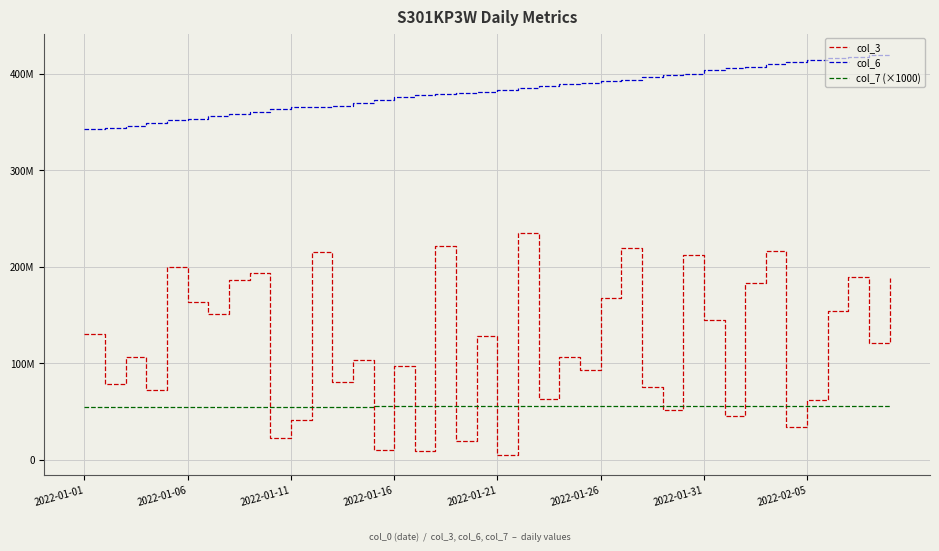

Does the chart display data point markers on the line(s)?

No